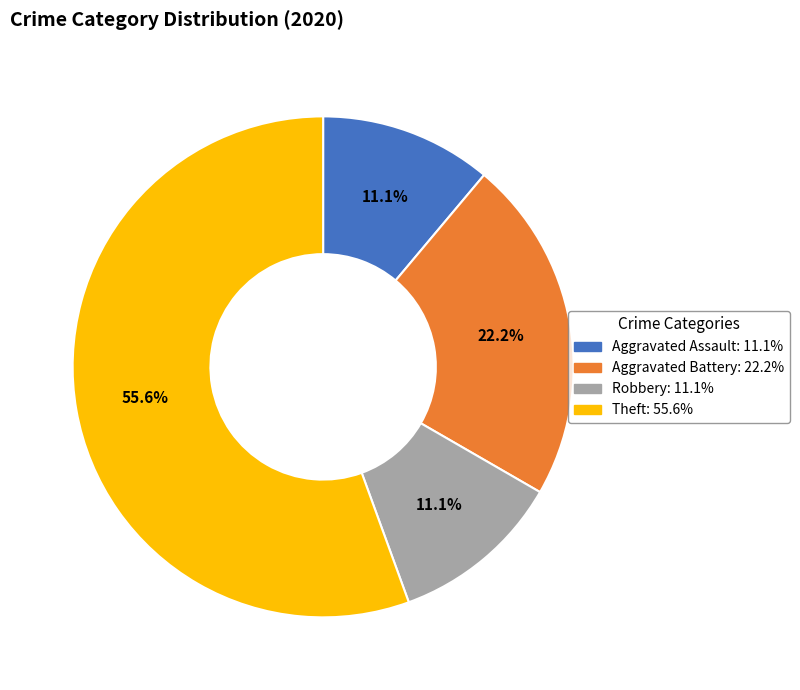

True or false: Theft accounts for 41% of the total.

False